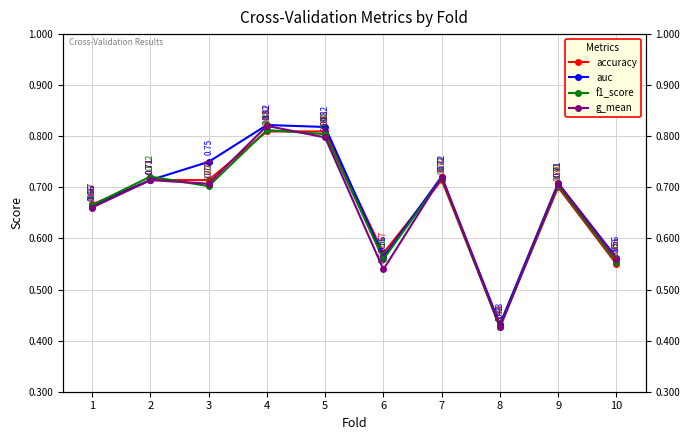

Is it true that auc equals 0.4 at 8?

True